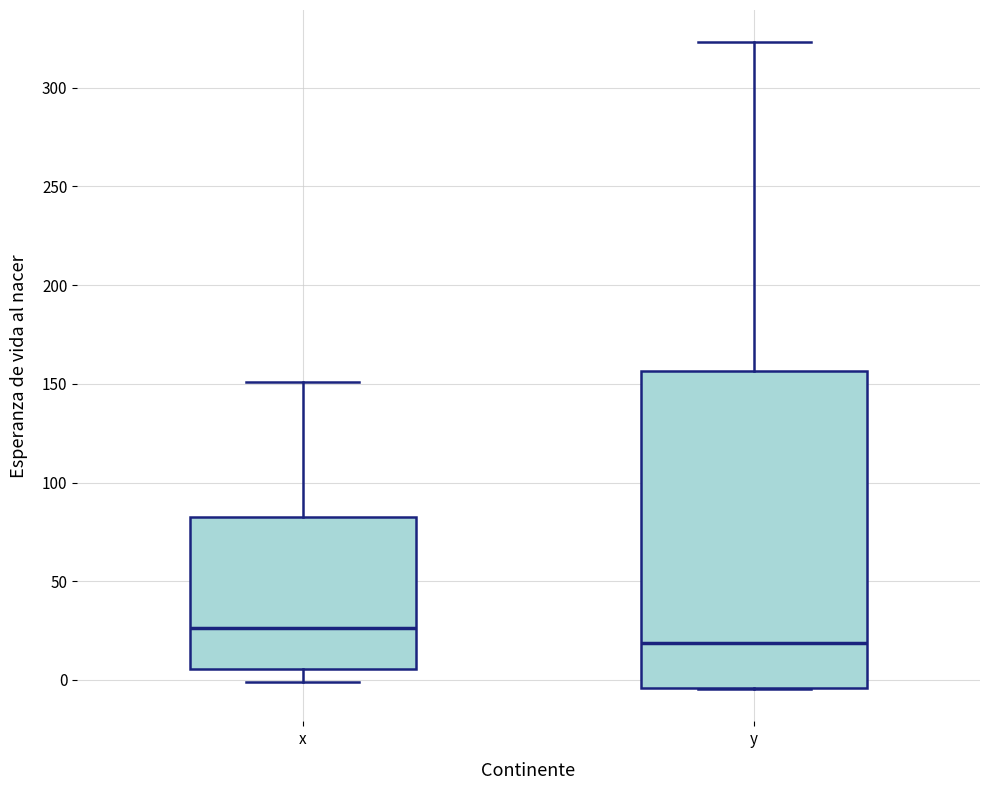

Which box's median line is the lowest?

y